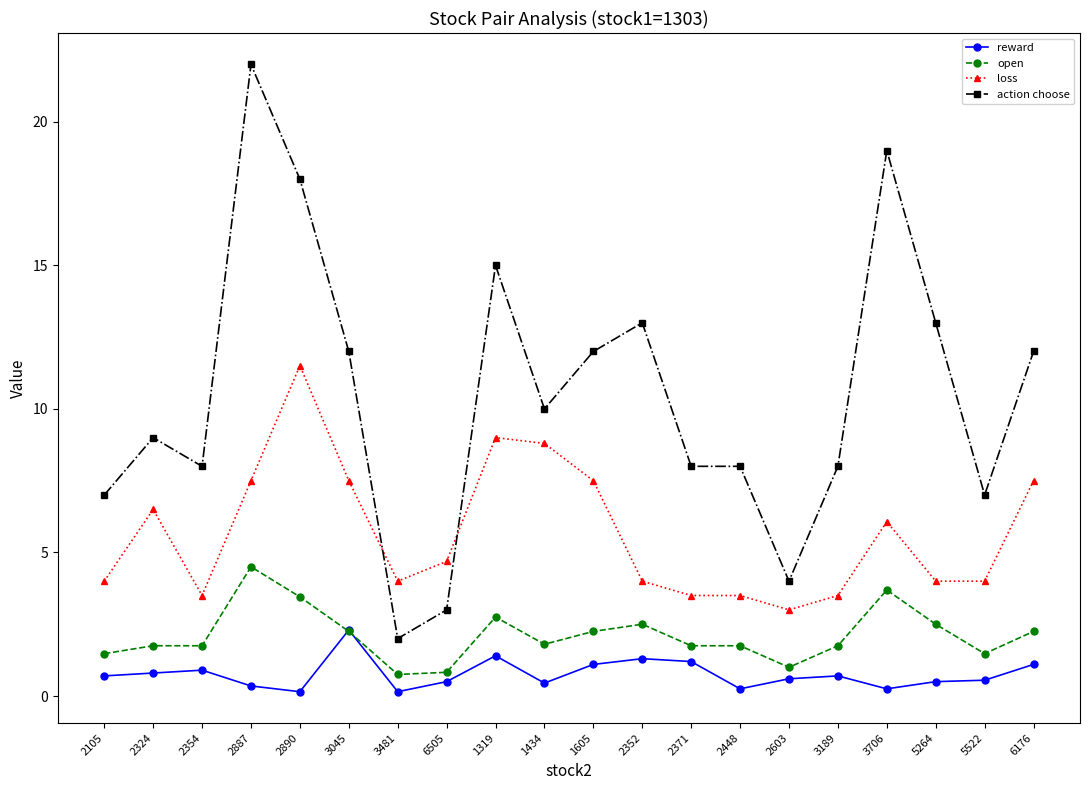

The value of loss at 2354 is 5.9. True or false?

False